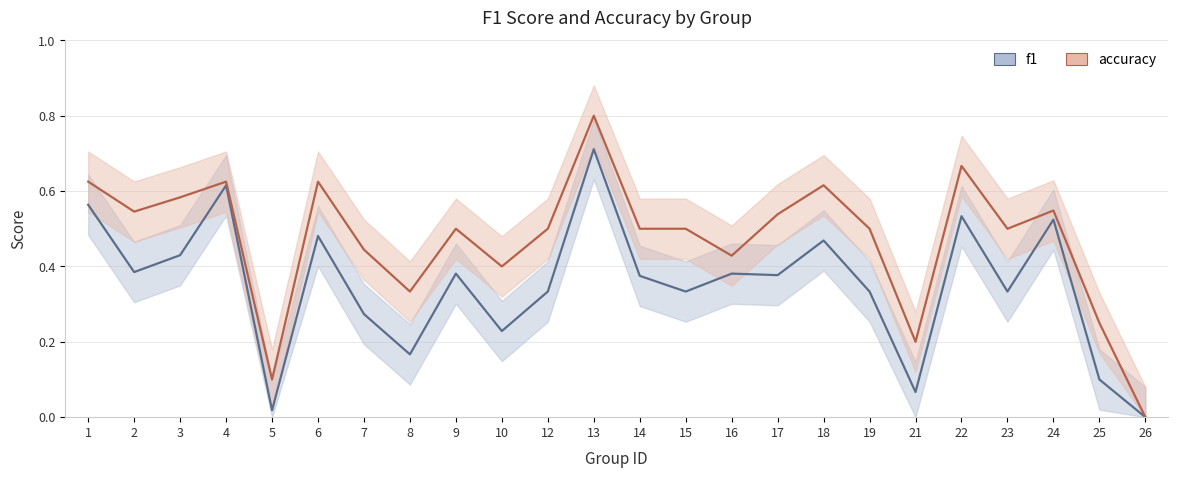

The f1 series shows 0.4 at 17. True or false?

True